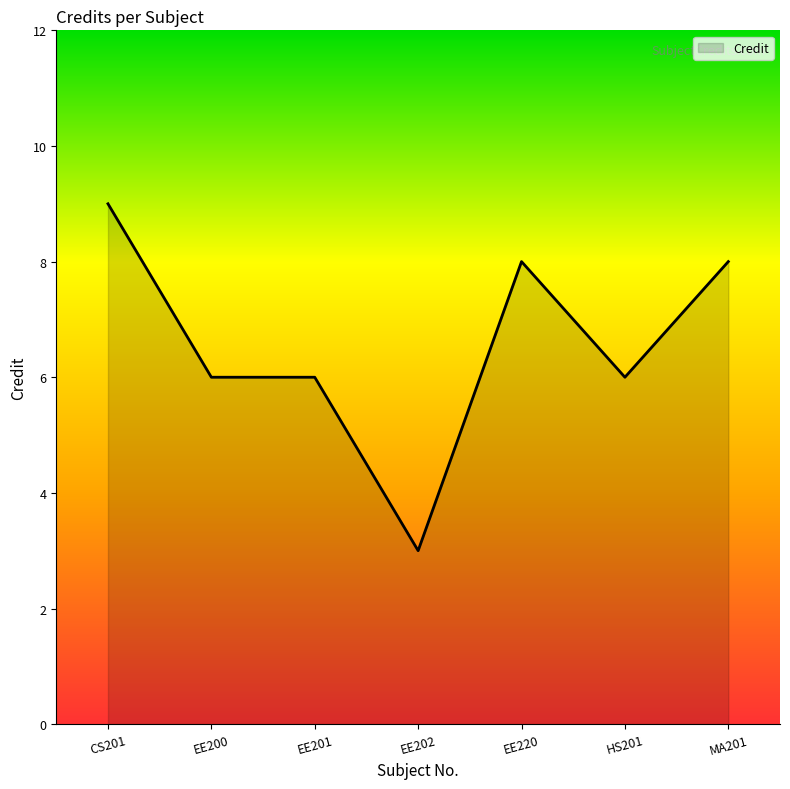

The value at MA201 is 8. True or false?

True